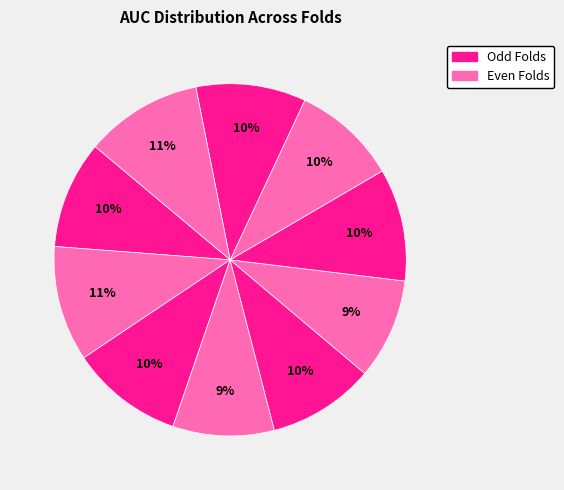

How many segments does this pie chart have?

10